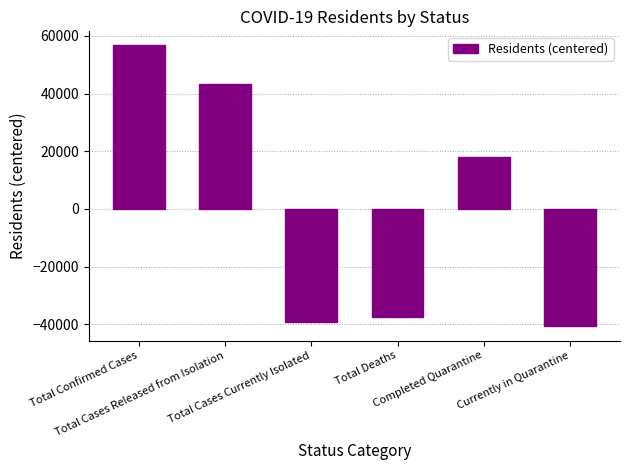

Does the chart contain any negative values?

Yes